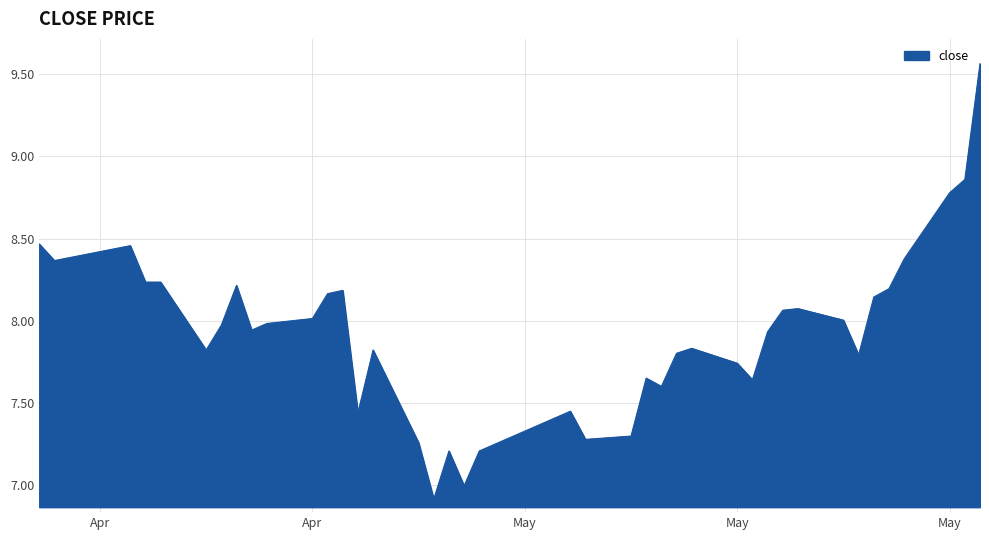

What is the minimum value shown in the chart?

6.9